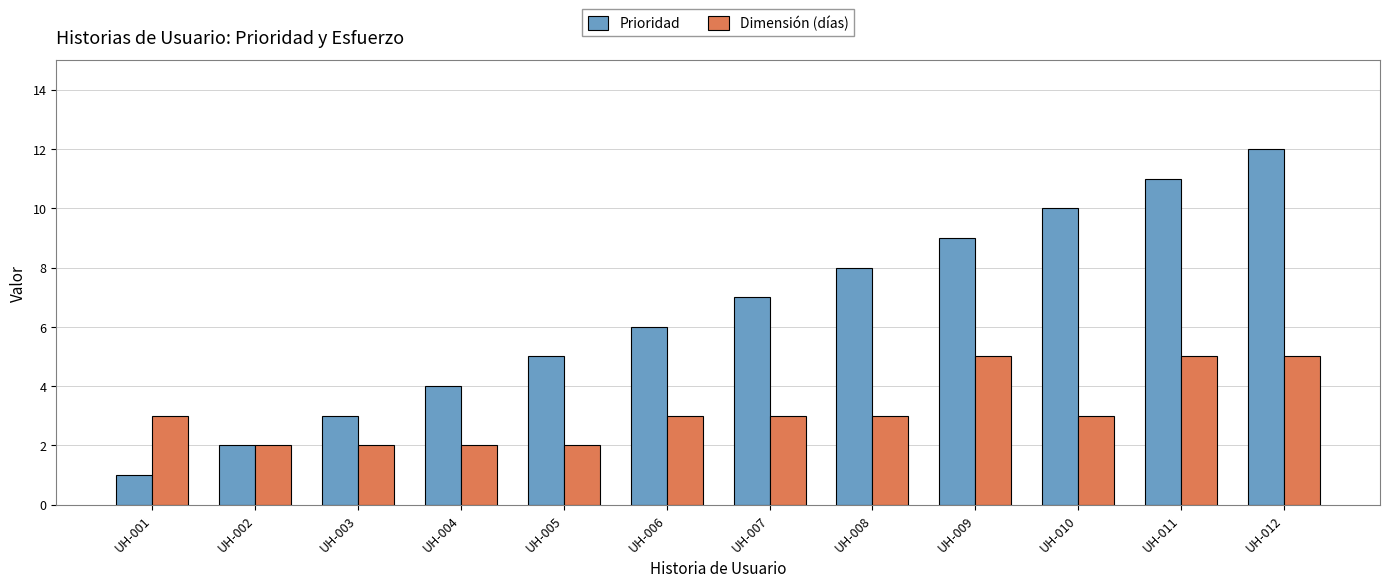

True or false: Prioridad has a value of 11 at UH-011.

True